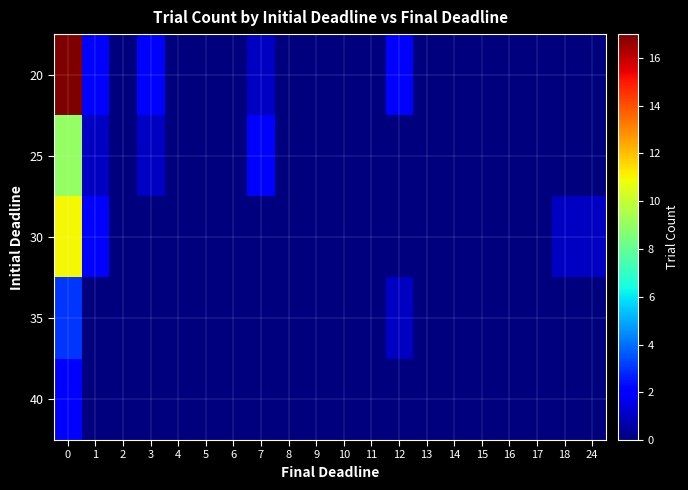

List the series in order of their peak value, highest first.

row_0, row_2, row_1, row_3, row_4